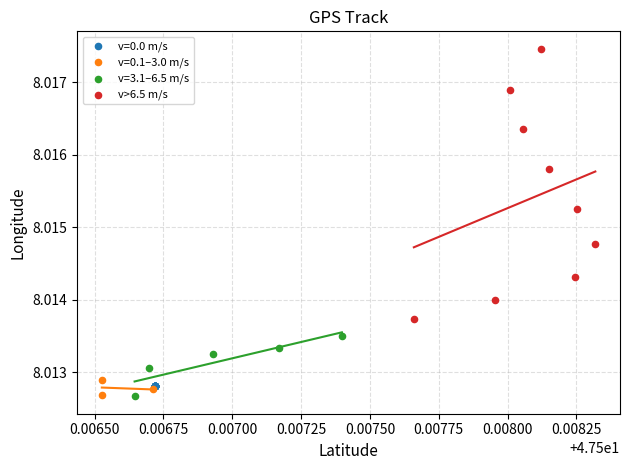

Which series contains the highest Y value?

v>6.5 m/s